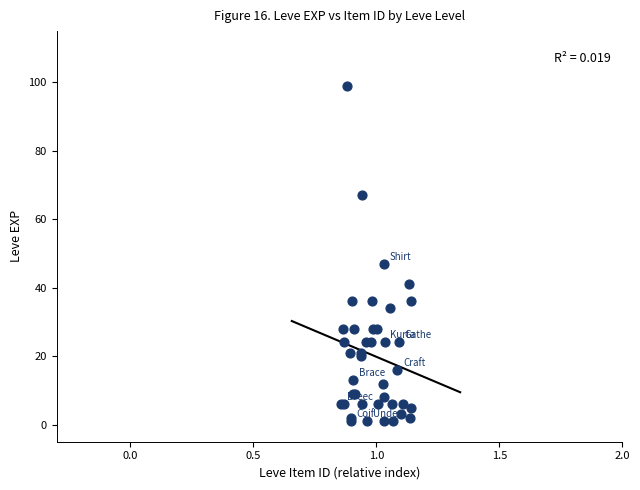

What Y value in the scatter plot is closest to 50?

47